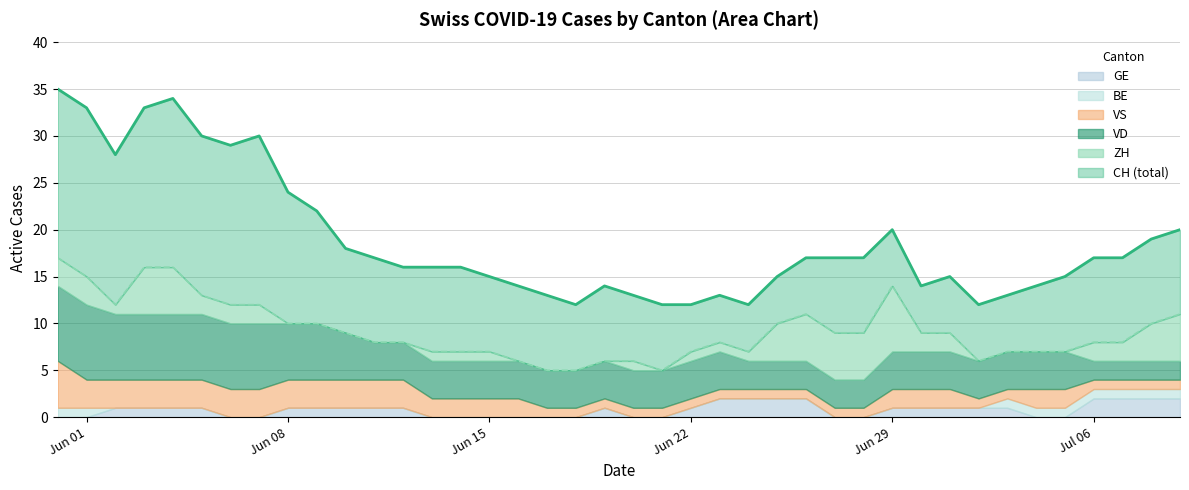

Between 20 and 35, which is larger?

35